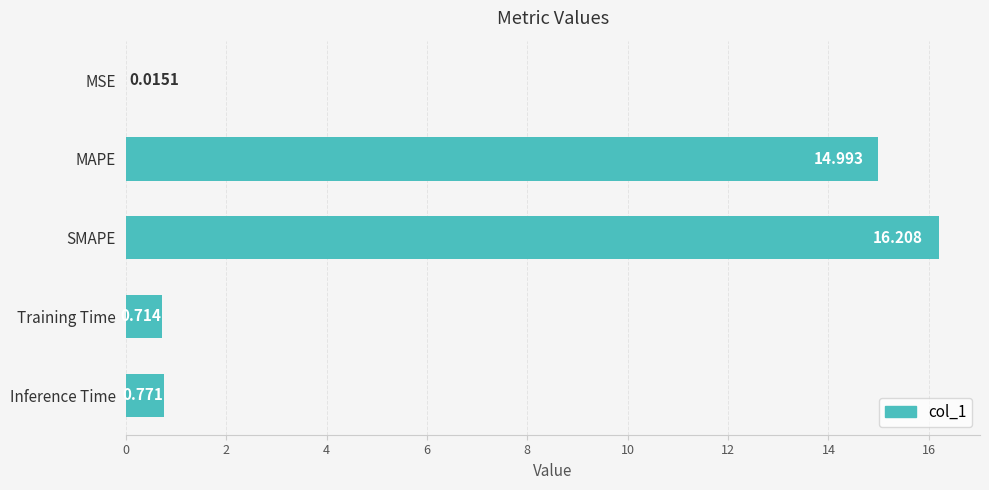

What is the sum of all values?

32.7